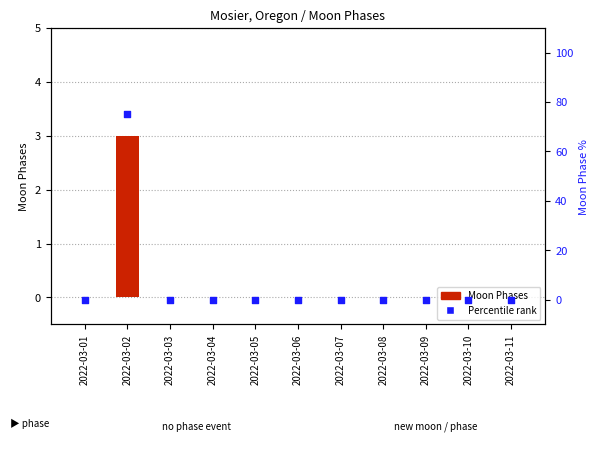

Which series has the largest total across all categories?

Percentile rank